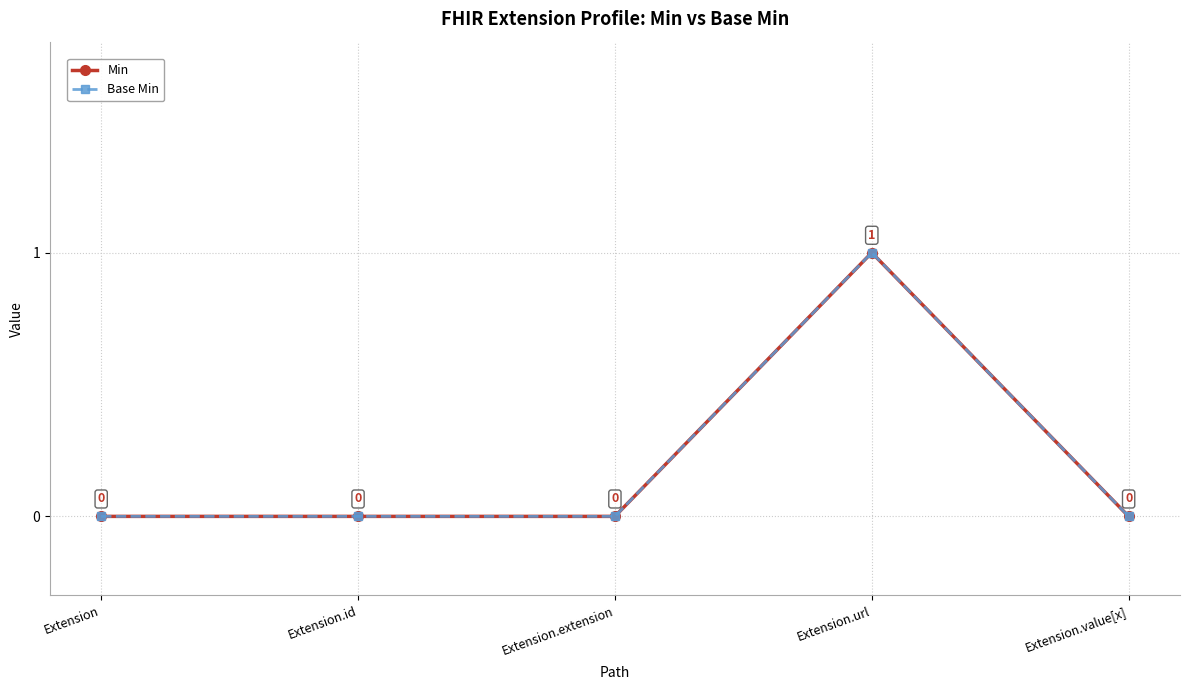

True or false: Min and Base Min intersect in this chart.

False